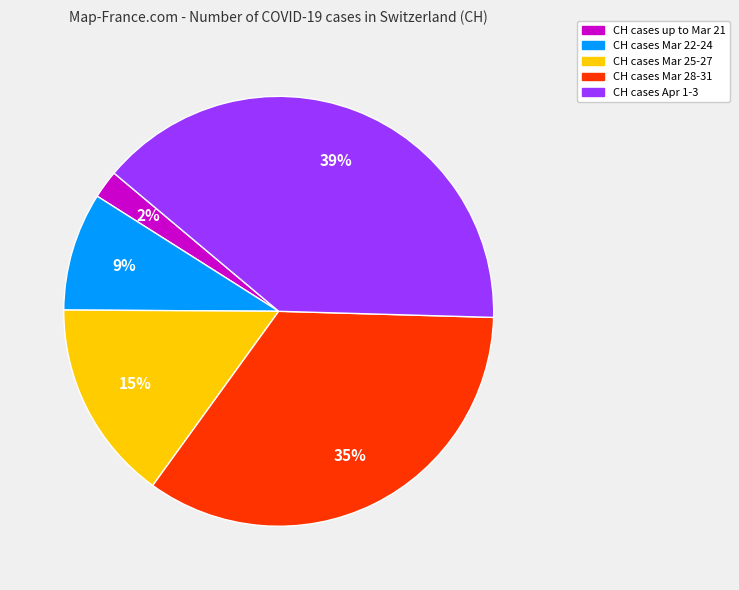

To the nearest percent, what is the difference between the largest and smallest slice percentages?

37%